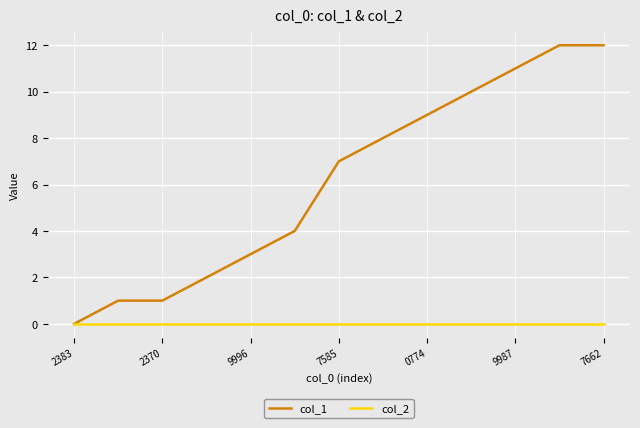

Rank the series by their average value, from highest to lowest.

col_1, col_2